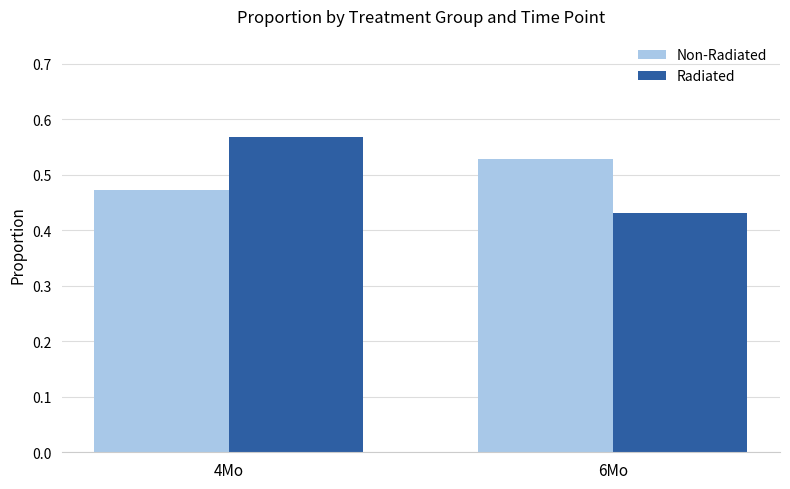

What is the total value across all series at 4Mo?

1.0